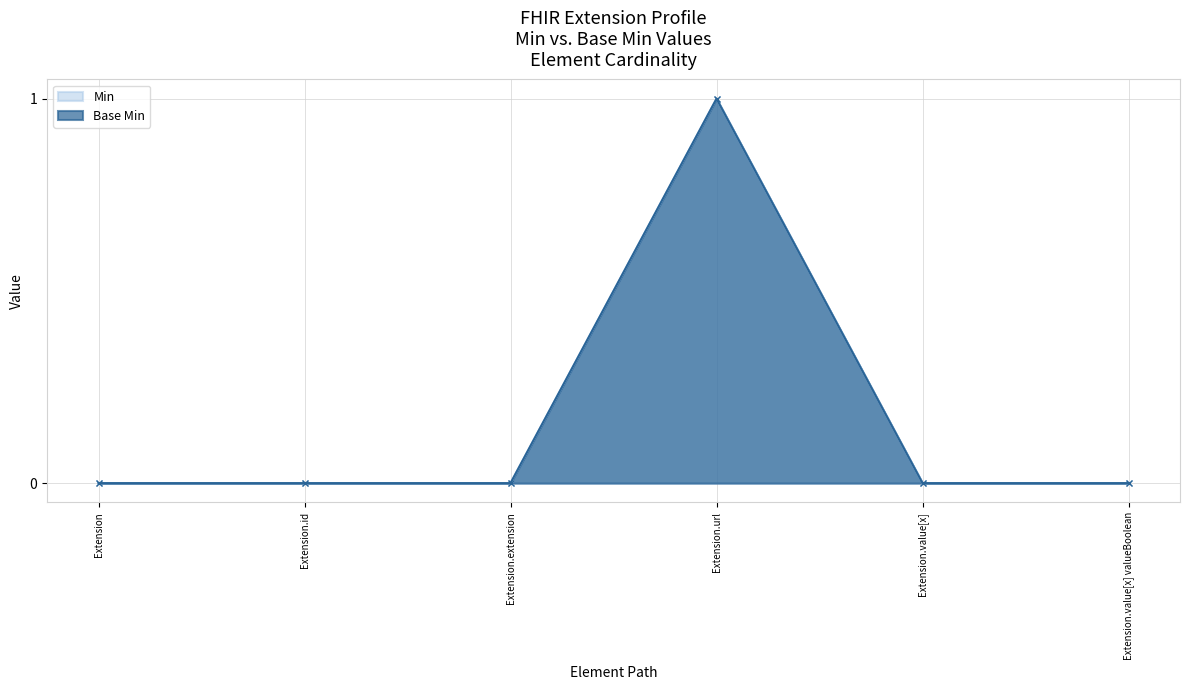

Where is Base Min nearest to the value 0?

Extension